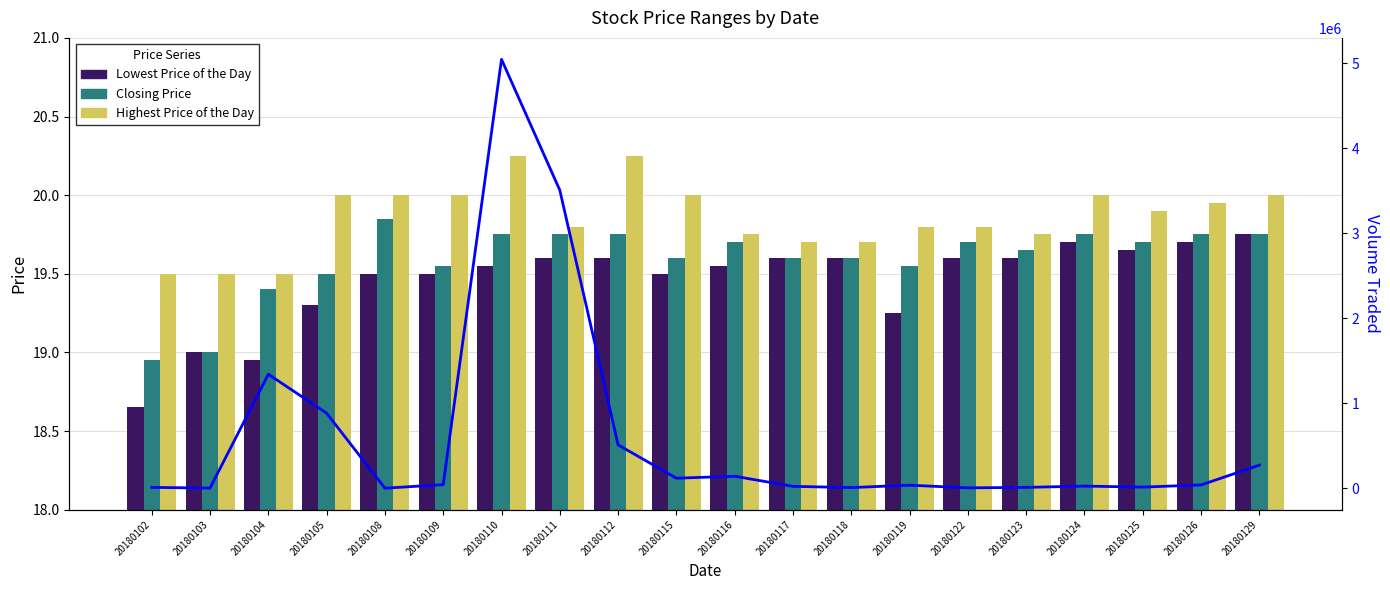

The Volume Traded series shows 5600.0 at 20180122. True or false?

True